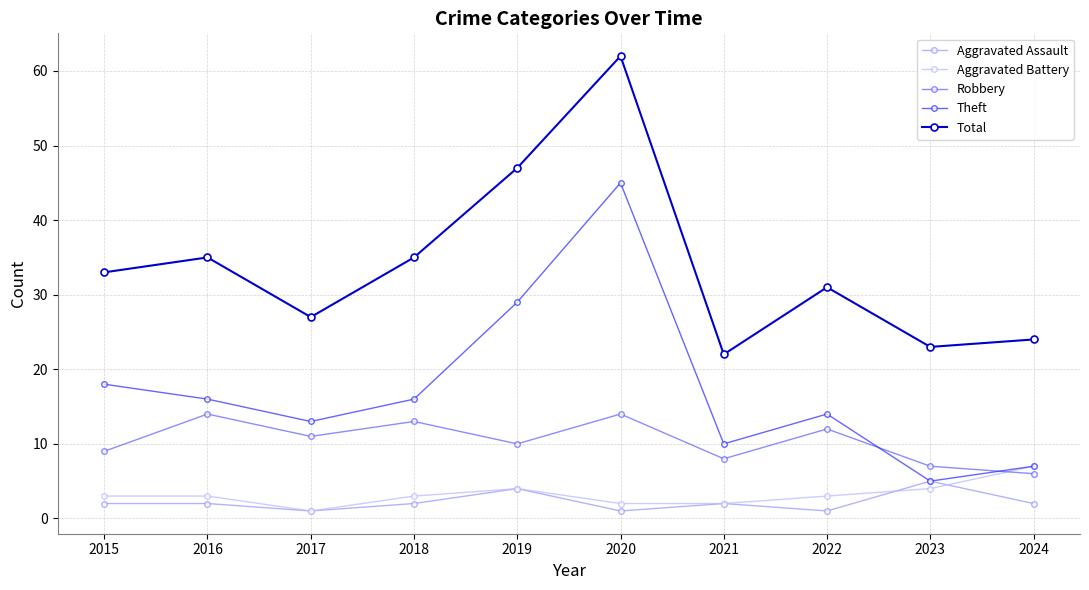

True or false: Theft and Total intersect in this chart.

False